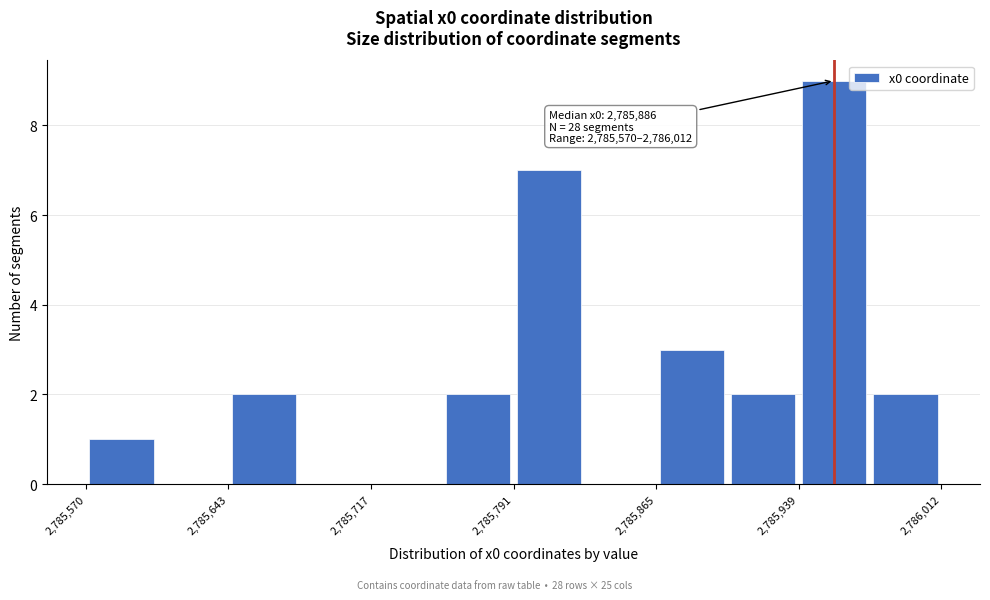

Read against the x-axis, roughly where is the centre of the tallest bar?

2785960